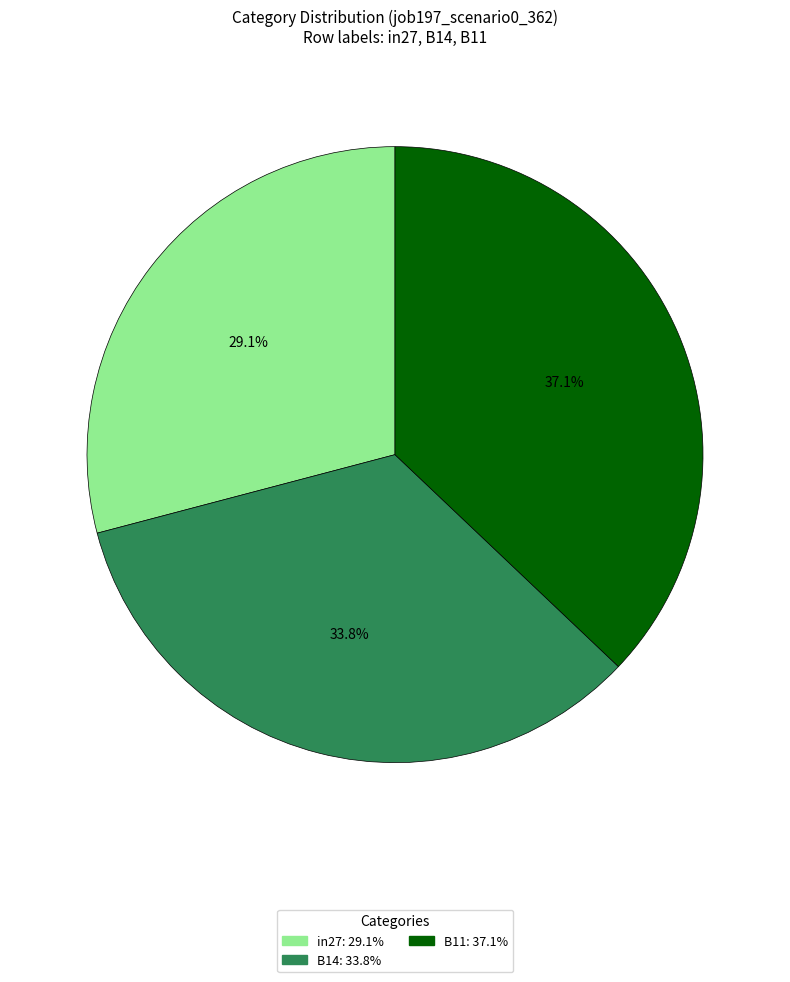

How many segments does this pie chart have?

3